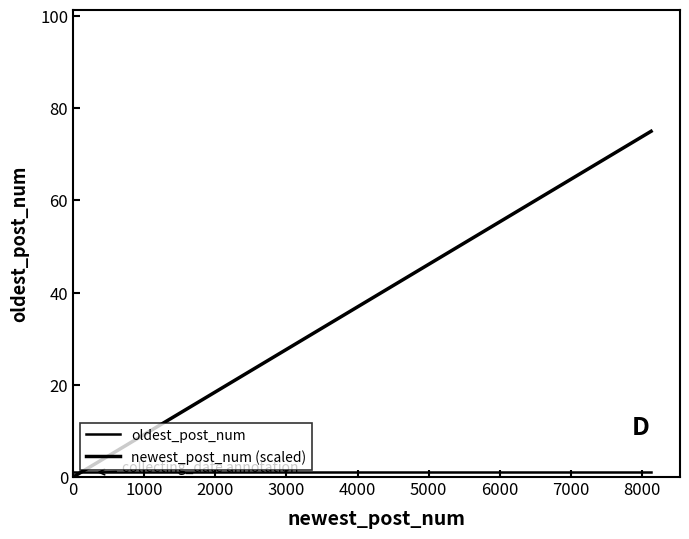

Is this an area chart (filled region under the line)?

No